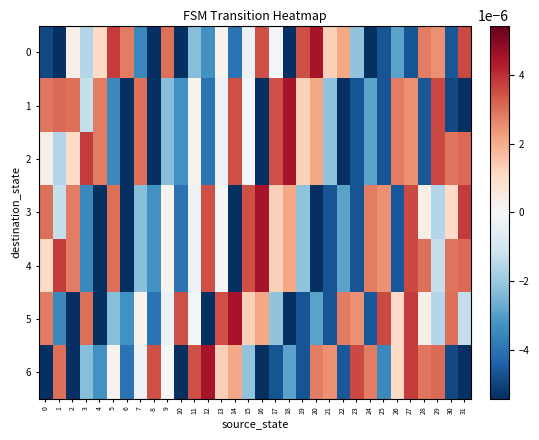

Which series has the largest total across all categories?

4